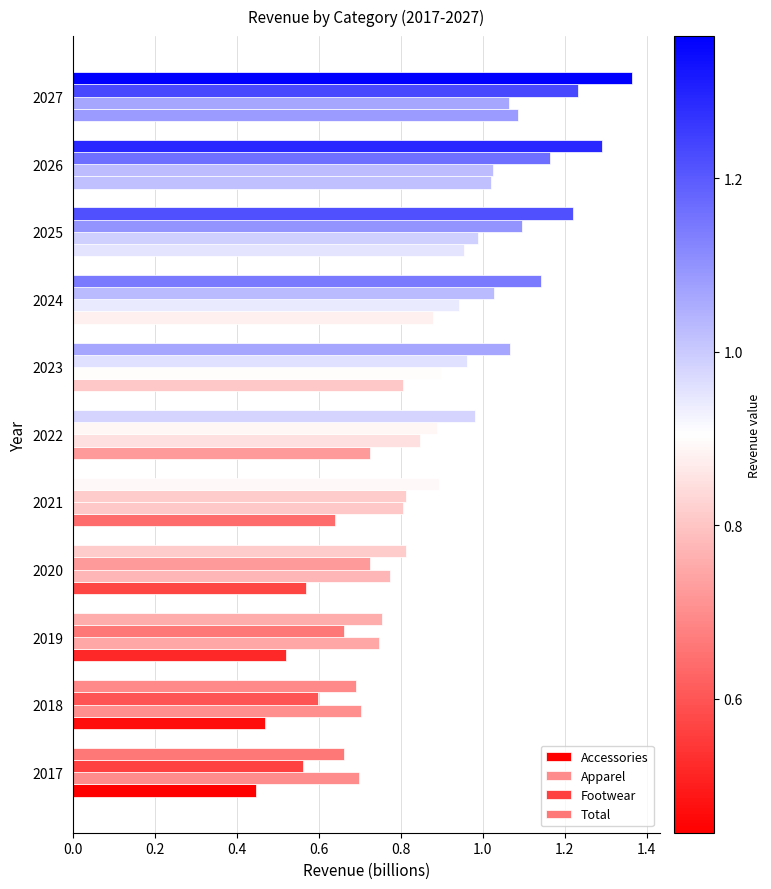

What is the value of the Accessories bar at the 4th from the left?

0.6